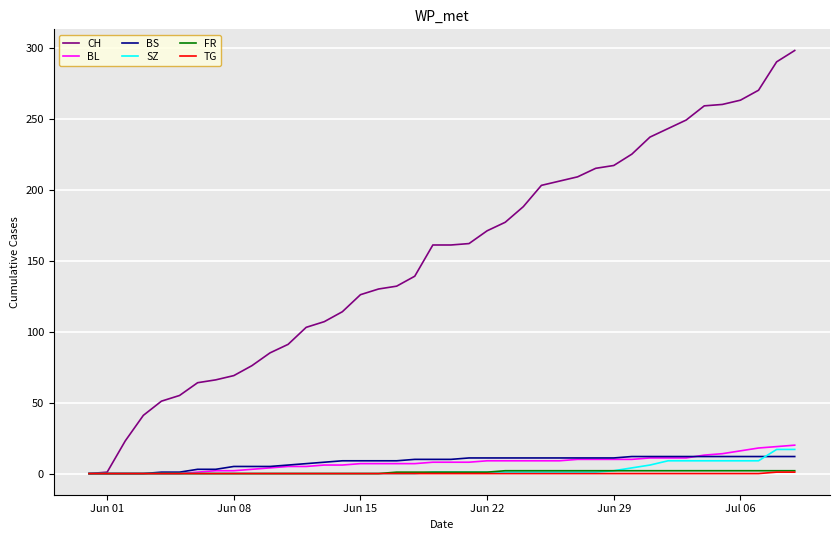

Which series has the largest range (max minus min)?

CH